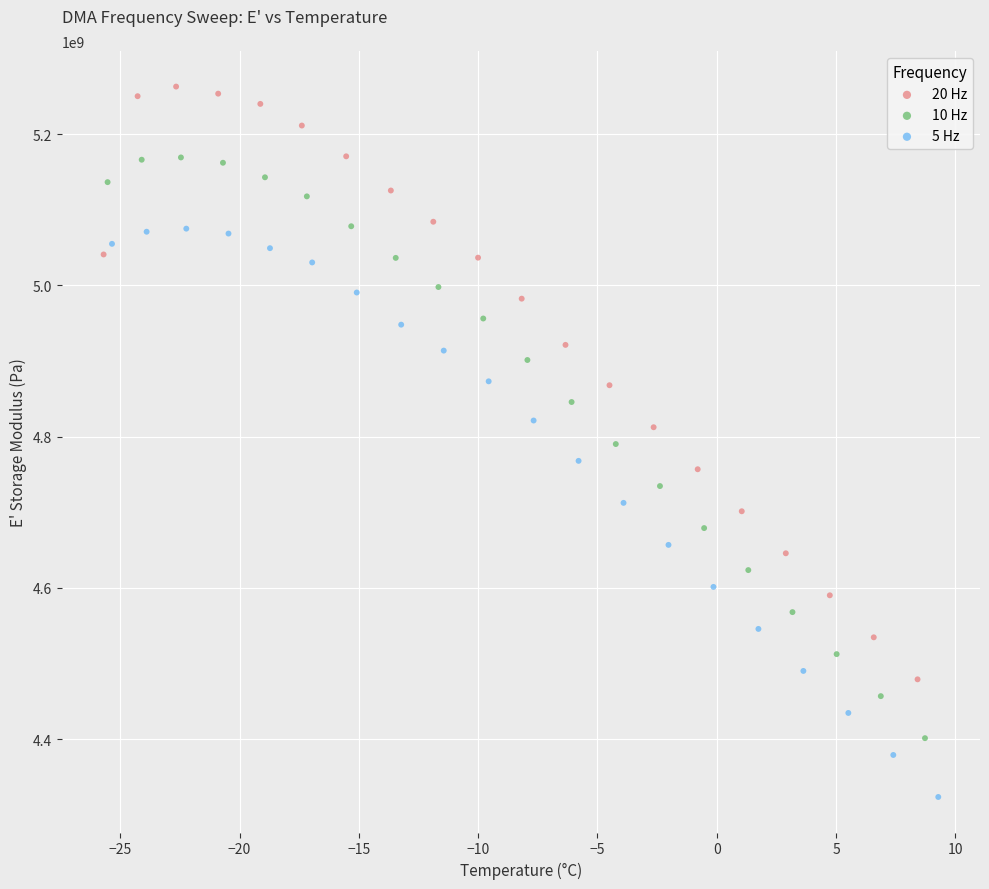

Which series has the widest spread of Y values?

20 Hz